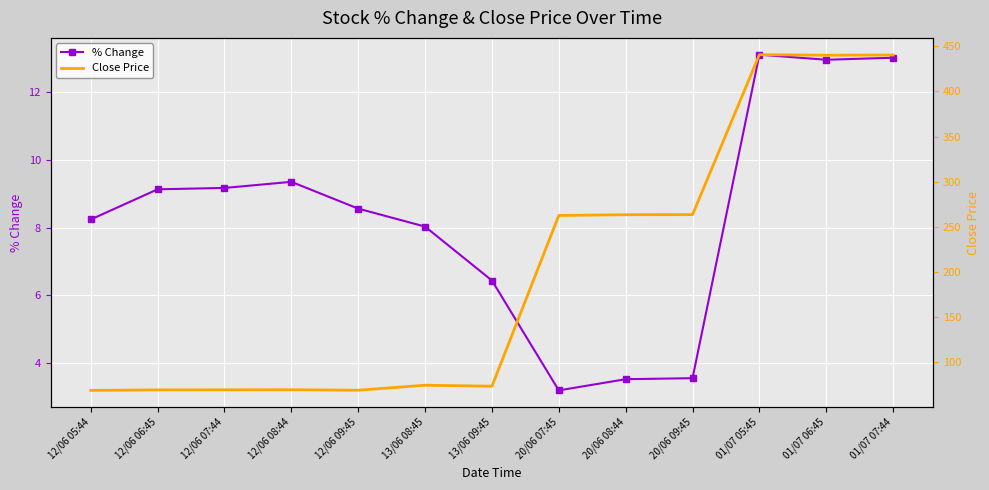

Reading left to right, extract all data points from this chart.

% Change: 12/06 05:44=8.2	12/06 06:45=9.1	12/06 07:44=9.2	12/06 08:44=9.3	12/06 09:45=8.6	13/06 08:45=8.0	13/06 09:45=6.4	20/06 07:45=3.2	20/06 08:44=3.5	20/06 09:45=3.6	01/07 05:45=13.1	01/07 06:45=12.9	01/07 07:44=13.0
Close Price: 12/06 05:44=68.8	12/06 06:45=69.4	12/06 07:44=69.4	12/06 08:44=69.5	12/06 09:45=69.0	13/06 08:45=74.5	13/06 09:45=73.4	20/06 07:45=262.6	20/06 08:44=263.4	20/06 09:45=263.5	01/07 05:45=440.7	01/07 06:45=440.1	01/07 07:44=440.4